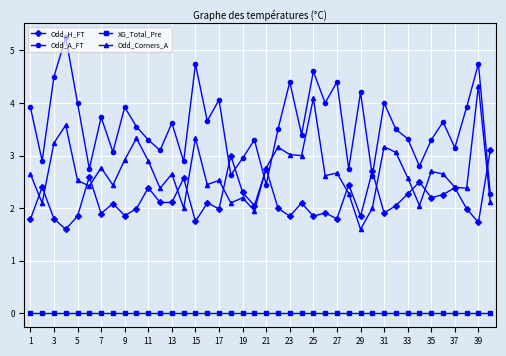

What is the value of the Odd_H_FT point at the 7th from the left?

1.9